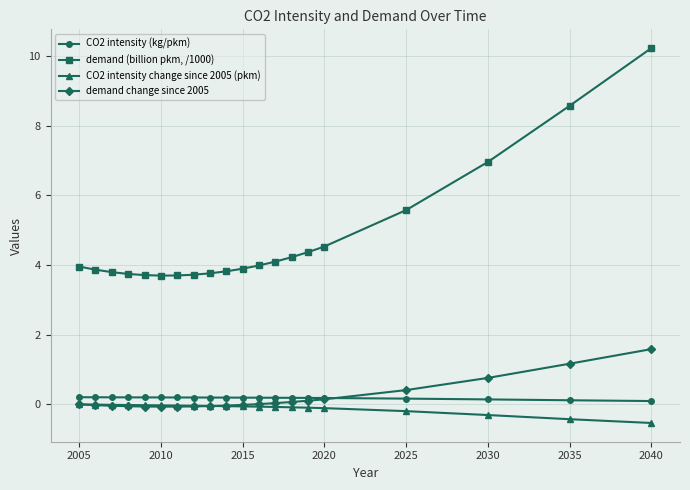

Rank the series by their maximum value, from lowest to highest.

CO2 intensity change since 2005 (pkm), CO2 intensity (kg/pkm), demand change since 2005, demand (billion pkm, /1000)